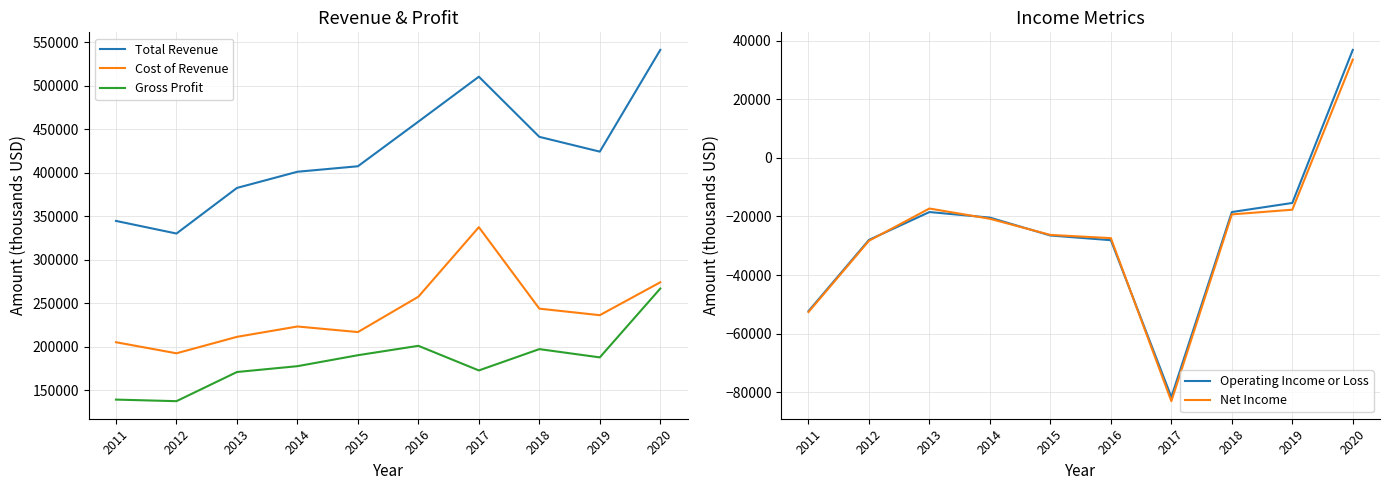

True or false: Operating Income or Loss and Gross Profit cross at least once.

False